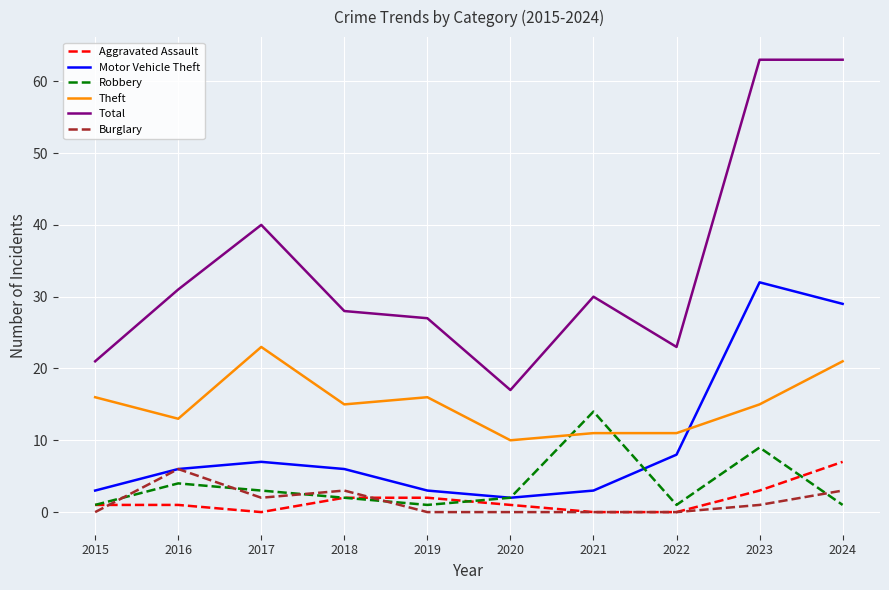

How many lines are shown in the chart?

6